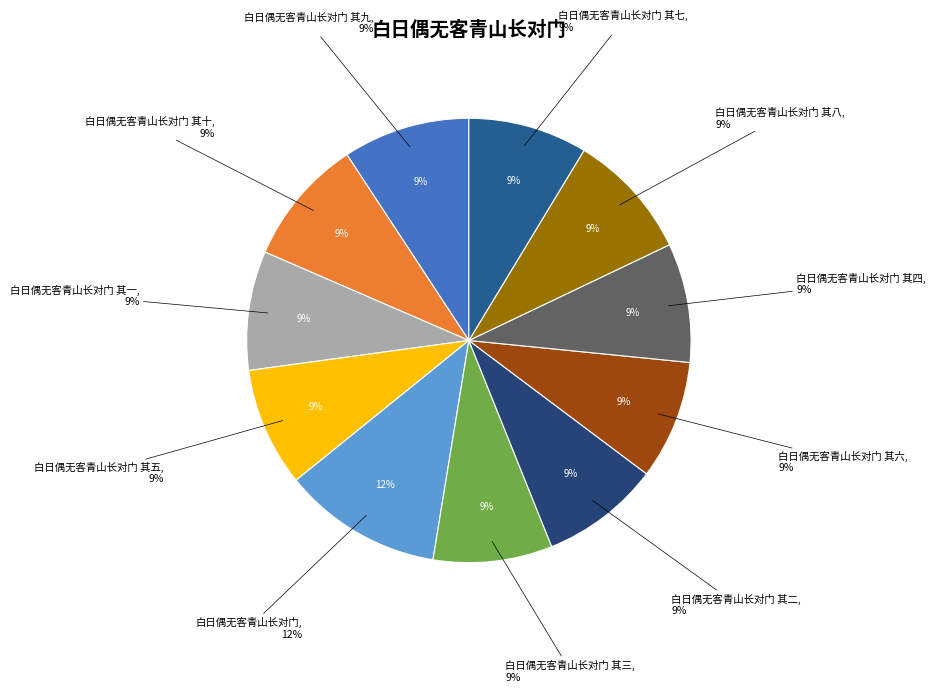

What is the smallest slice in the pie chart?

白日偶无客青山长对门 其二